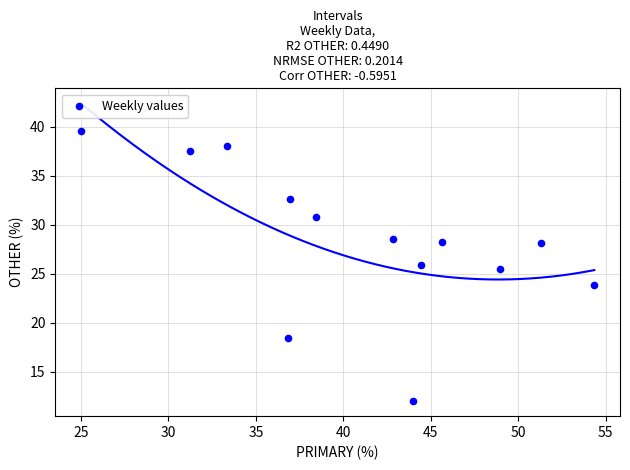

What is the range of X values (max minus min)?

29.3